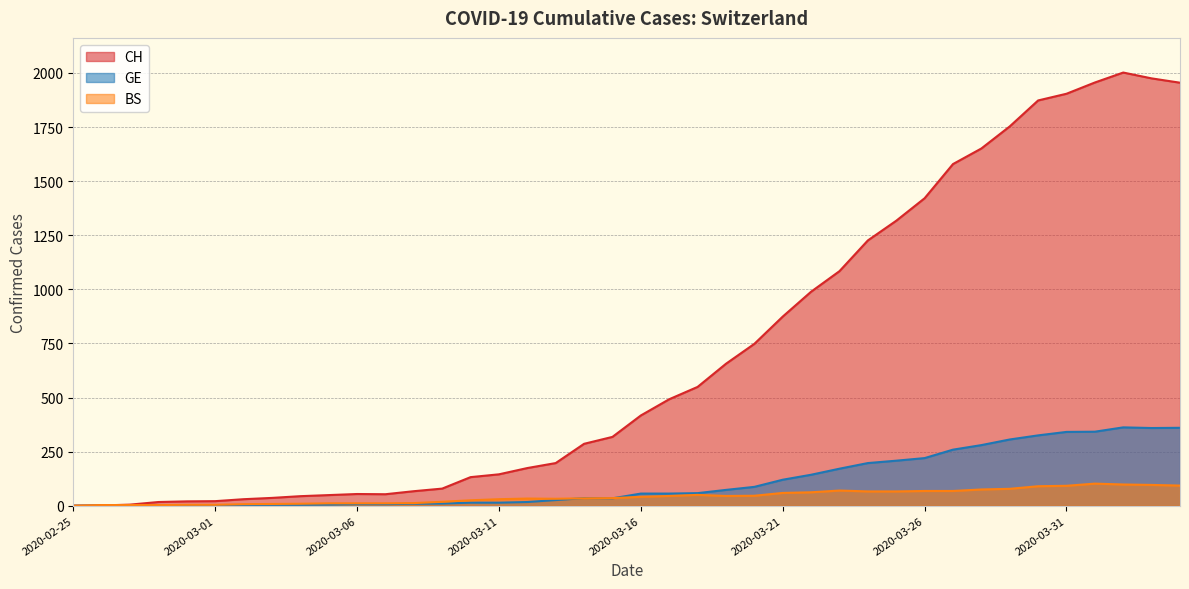

What position from the right is 2020-03-26?

10